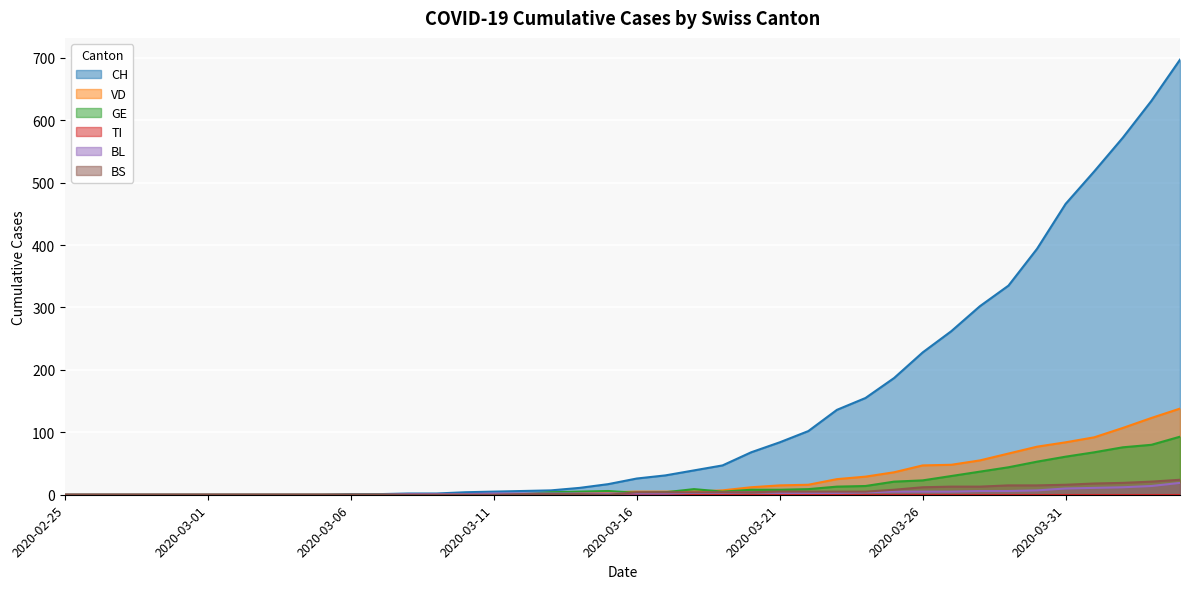

How many times do VD and BS cross each other?

1